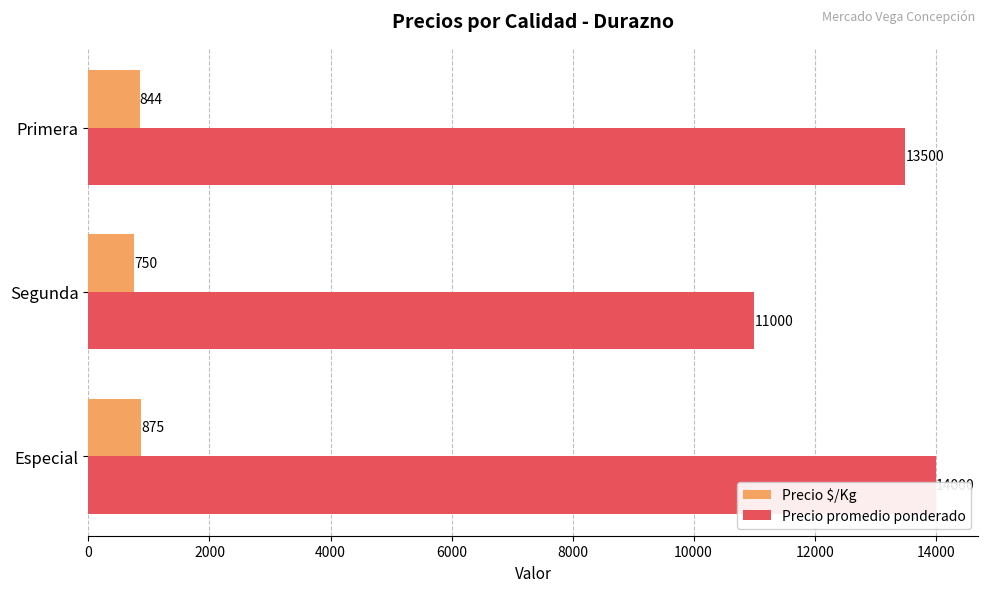

Which series has the widest spread of values?

Precio promedio ponderado